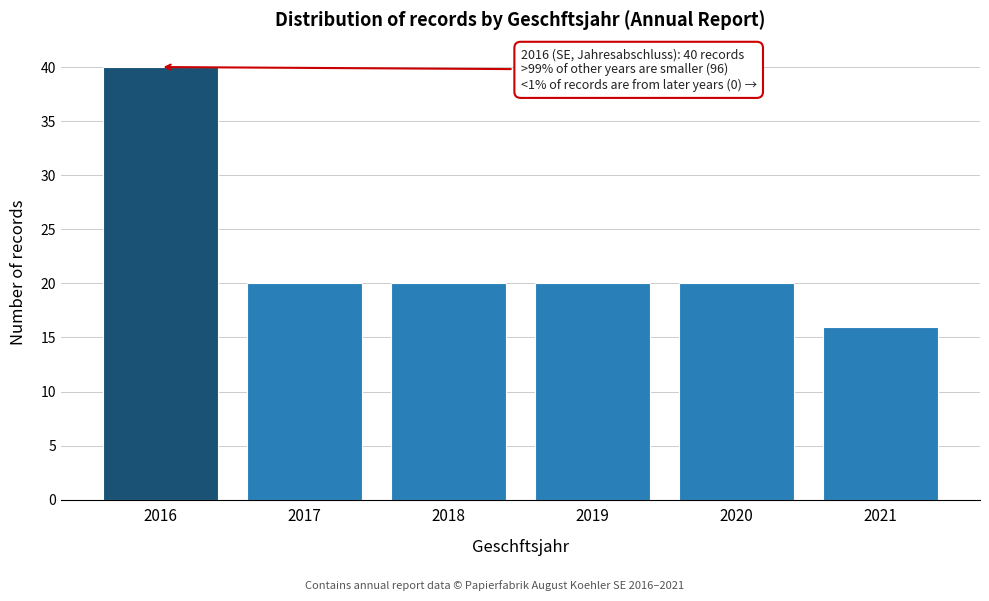

Reading left to right, what are all the values shown in this chart?

2016=40	2017=20	2018=20	2019=20	2020=20	2021=16